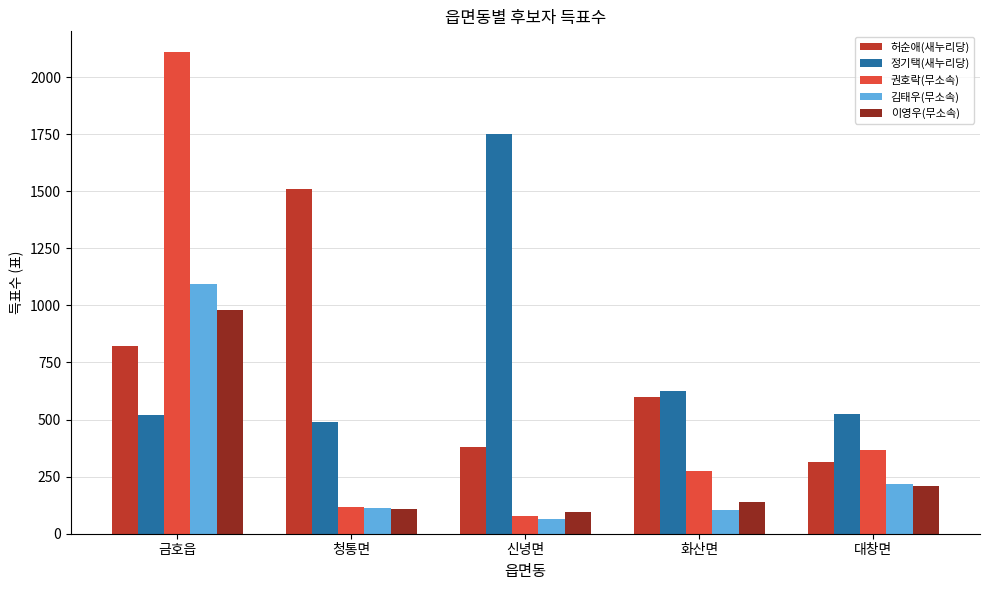

Is the value of 허순애(새누리당) at 대창면 greater than the value of 정기택(새누리당) at 신녕면?

No